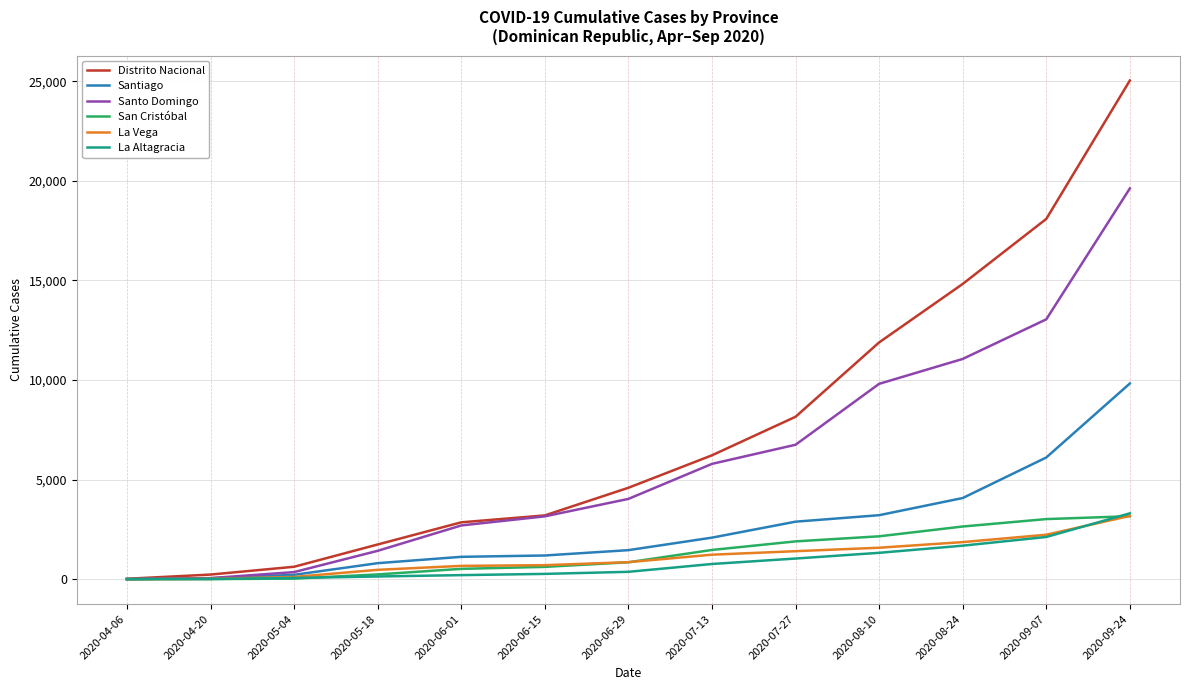

How many values in the San Cristóbal series are below 848?

6